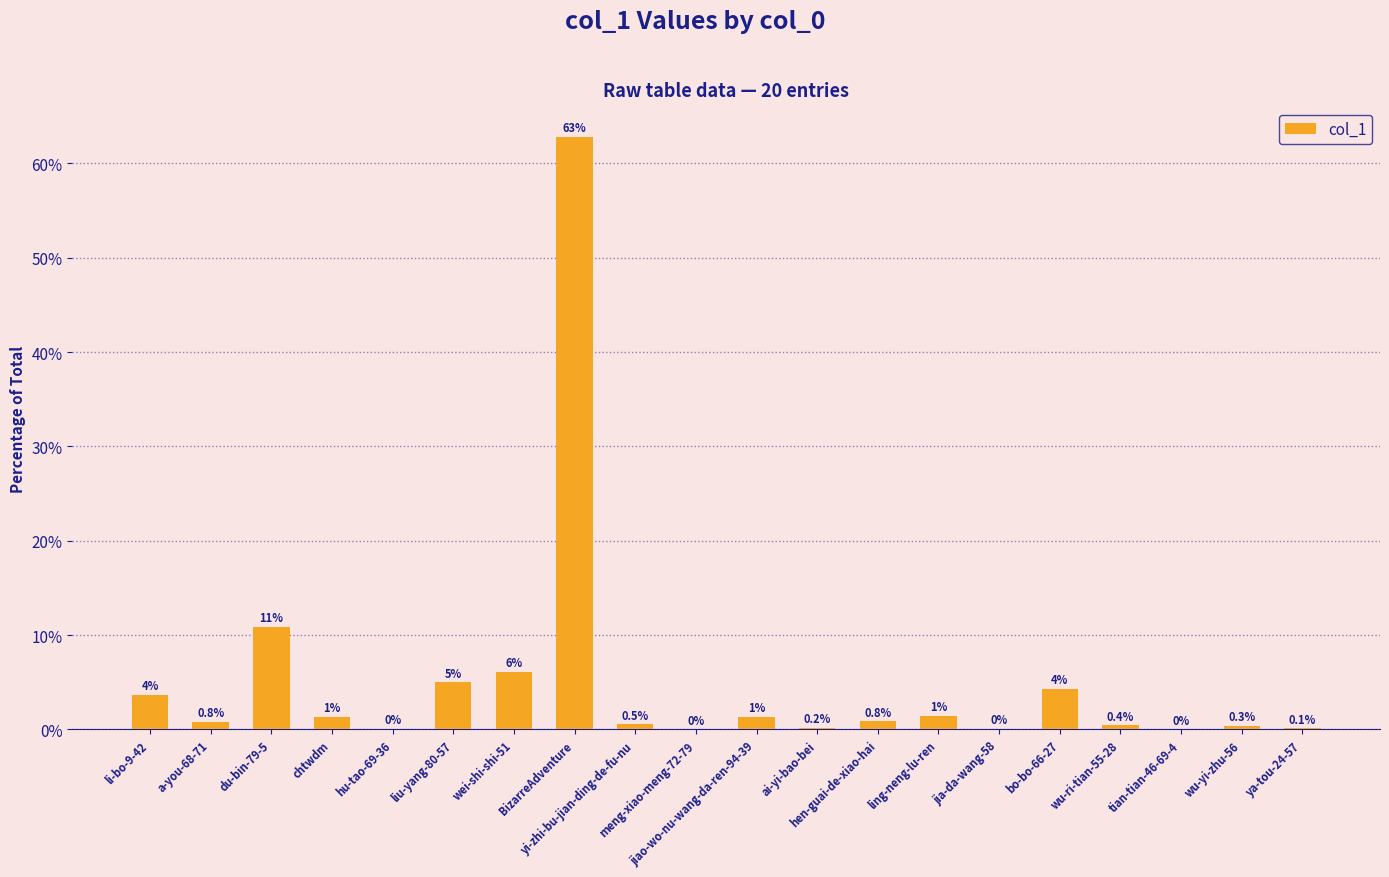

What is the greatest value displayed?

62.8